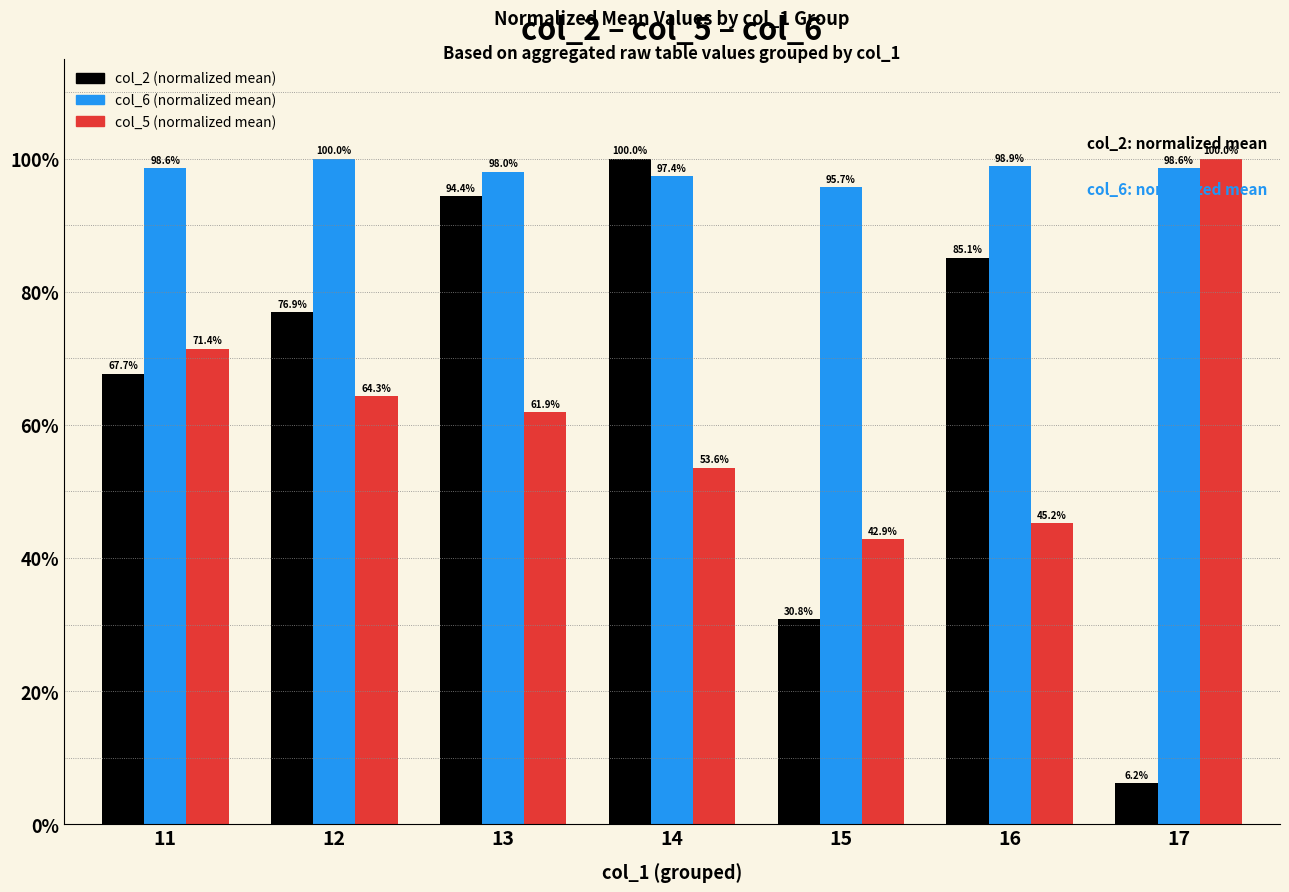

Which series has the largest total across all categories?

col_6 (normalized mean)